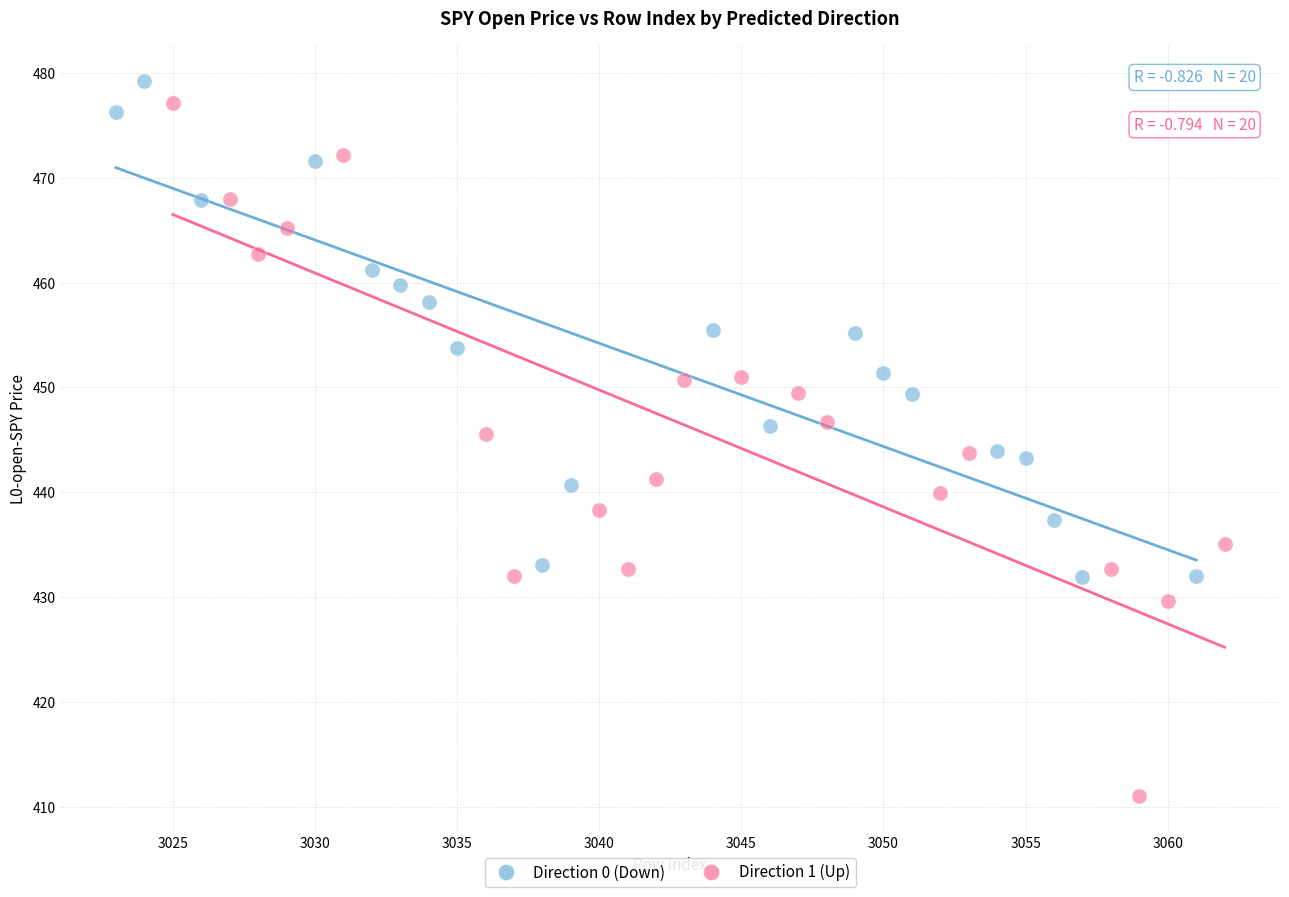

Which series has the largest Y range (max minus min)?

Direction 1 (Up)